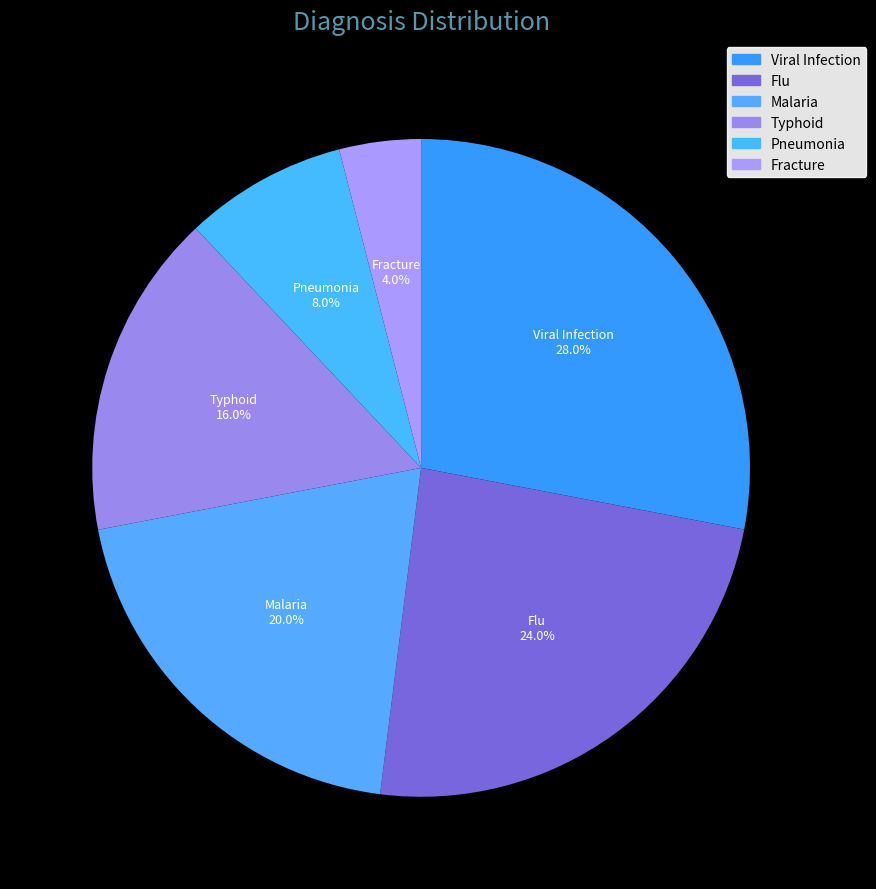

What portion of the pie excludes Flu?

76.0%